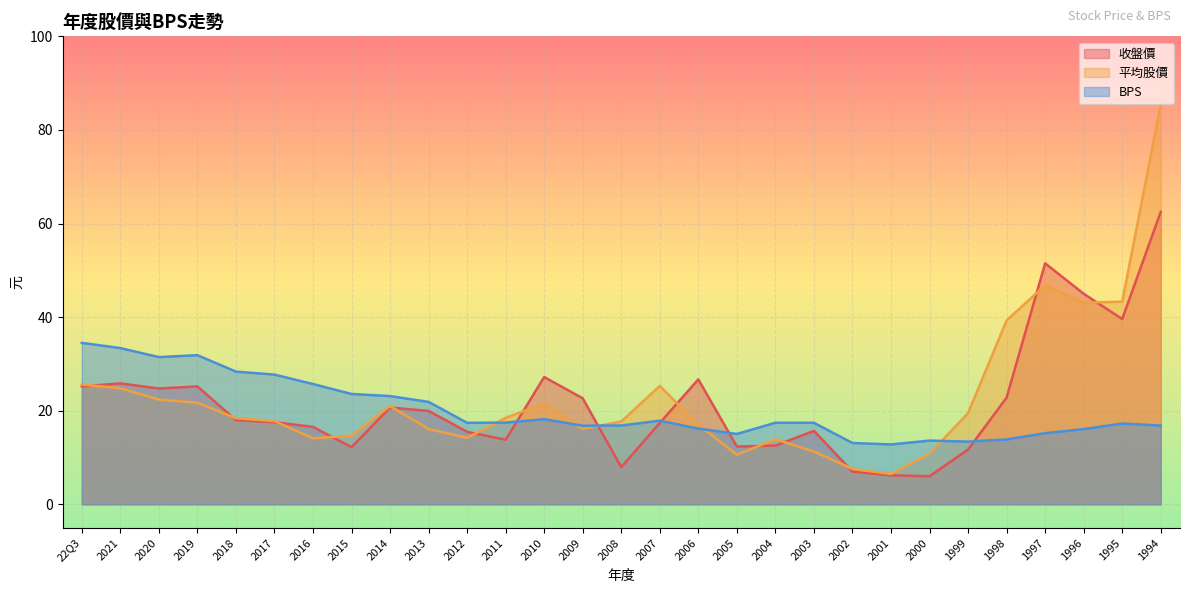

Reading left to right, extract all data points from this chart.

年度股價(元)收盤: 25.2	25.9	24.8	25.2	18.0	17.6	16.6	12.2	20.7	19.9	15.5	13.8	27.2	22.6	7.9	17.4	26.7	12.3	12.6	15.7	7.0	6.2	6.0	11.7	22.8	51.5	45.0	39.6	62.5
年度股價(元)平均: 25.6	24.8	22.4	21.7	18.4	17.8	14.1	14.7	21.0	16.1	14.2	18.5	21.5	16.1	17.7	25.3	17.0	10.6	13.9	11.3	7.6	6.5	10.8	19.5	39.3	46.8	43.1	43.3	85.4
BPS: 34.5	33.4	31.5	31.9	28.4	27.7	25.7	23.6	23.1	21.9	17.4	17.5	18.2	16.8	16.9	17.9	16.2	15.0	17.4	17.4	13.1	12.8	13.6	13.4	13.9	15.2	16.1	17.3	16.8